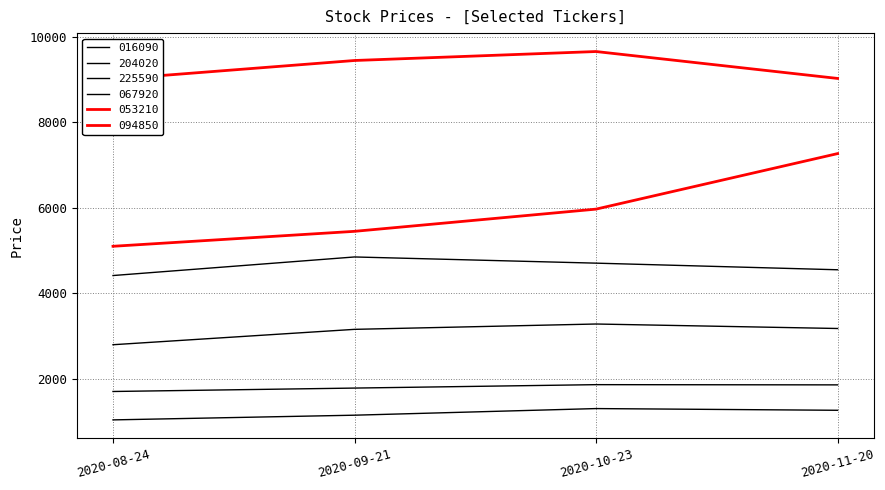

What is the difference between the second highest and minimum values in the 053210 series?

440